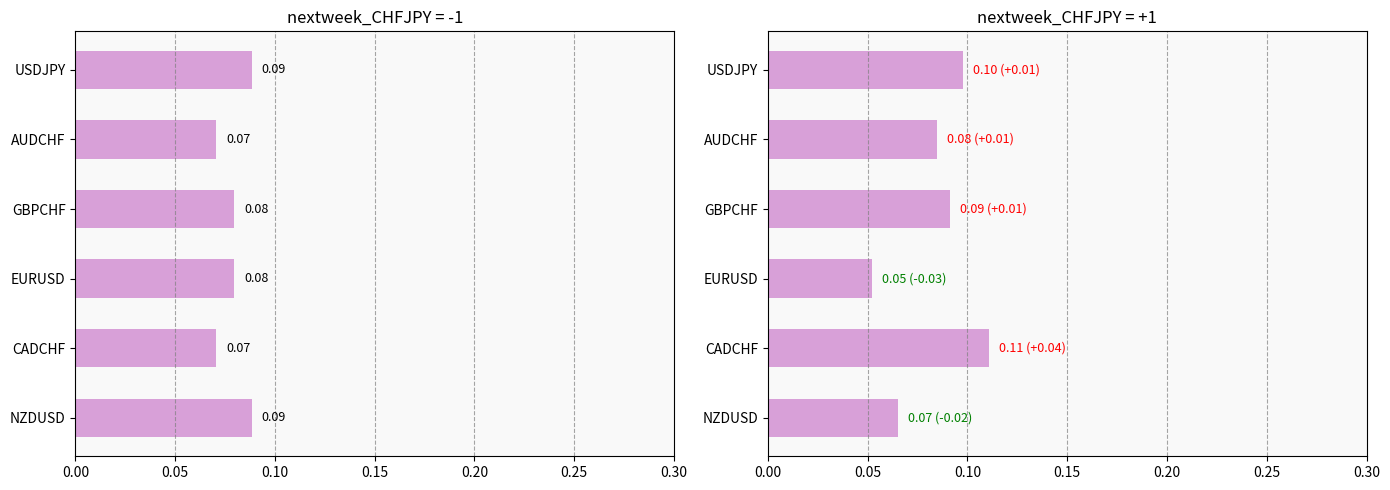

What is the value of the nextweek_CHFJPY=-1 bar at the 6th from the left?

0.1